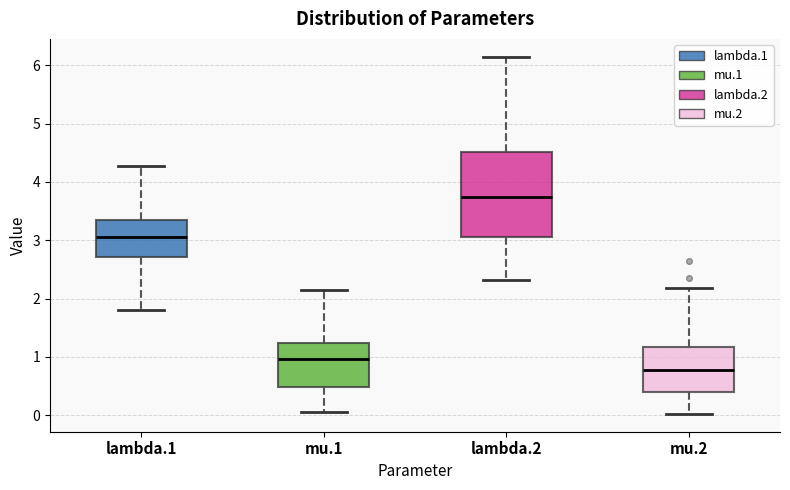

Comparing the boxes themselves (not the whiskers), which one is the tallest?

lambda.2